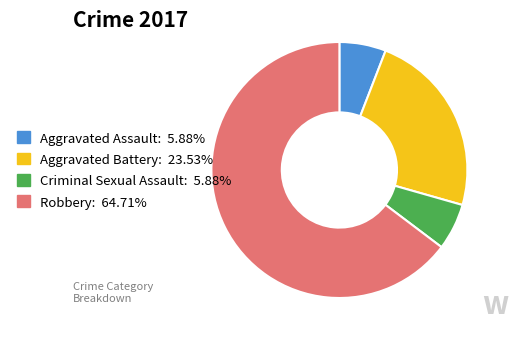

Approximately how many times larger is the value at Aggravated Battery: 23.53% compared to Robbery: 64.71%?

0.4